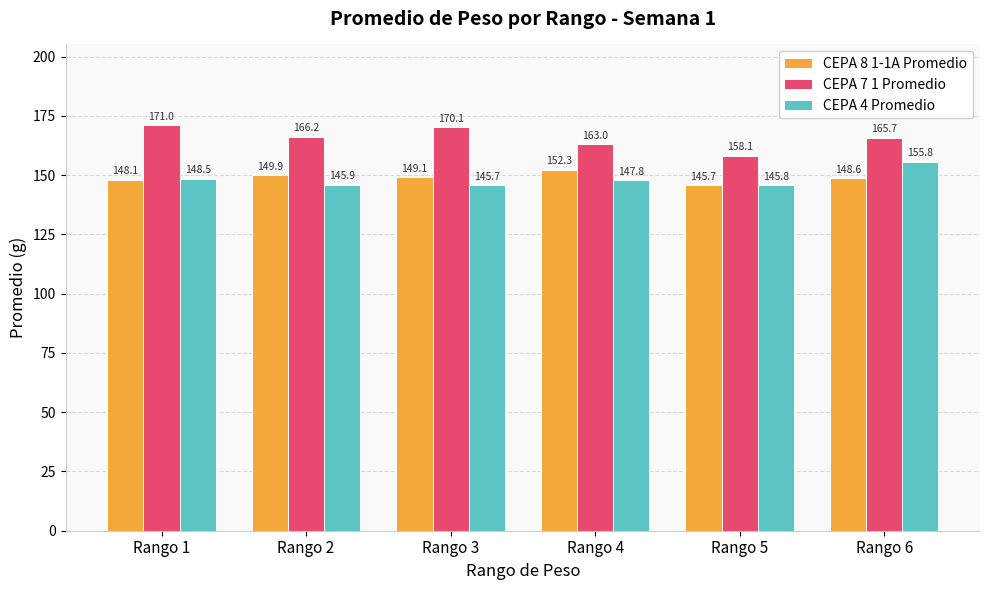

Is the value of CEPA 7 1 Promedio at Rango 3 greater than the value of CEPA 8 1-1A Promedio at Rango 3?

Yes